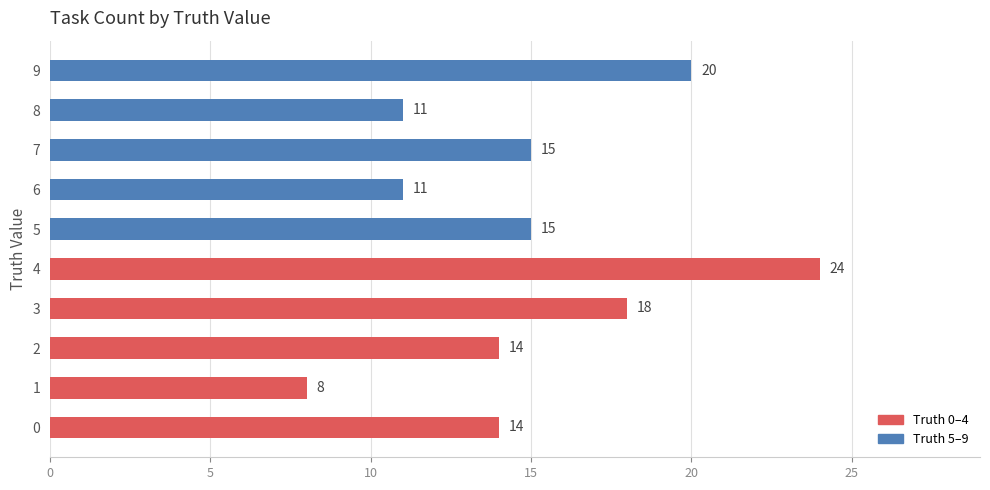

What is the maximum value shown in the chart?

24